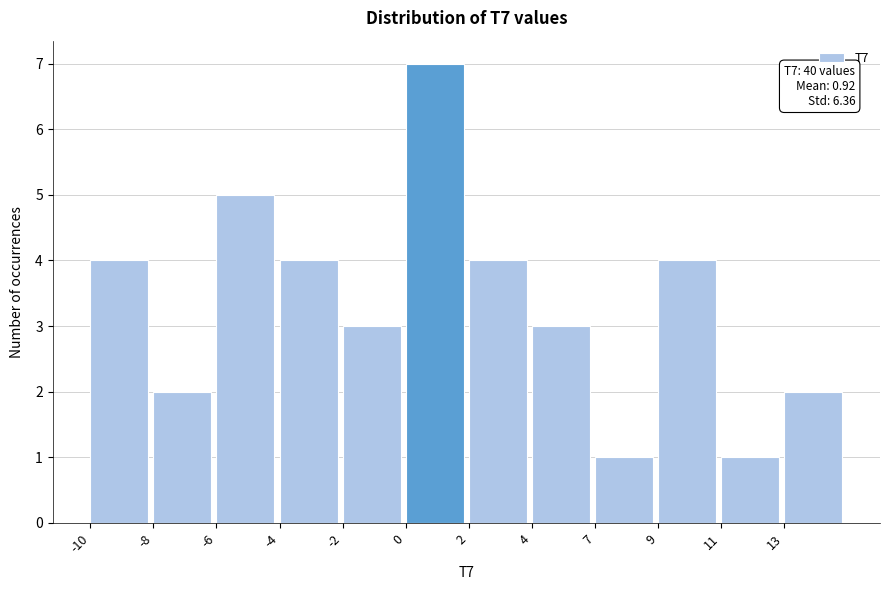

Reading right to left, transcribe all the data shown in this chart.

2	1	4	1	3	4	7	3	4	5	2	4